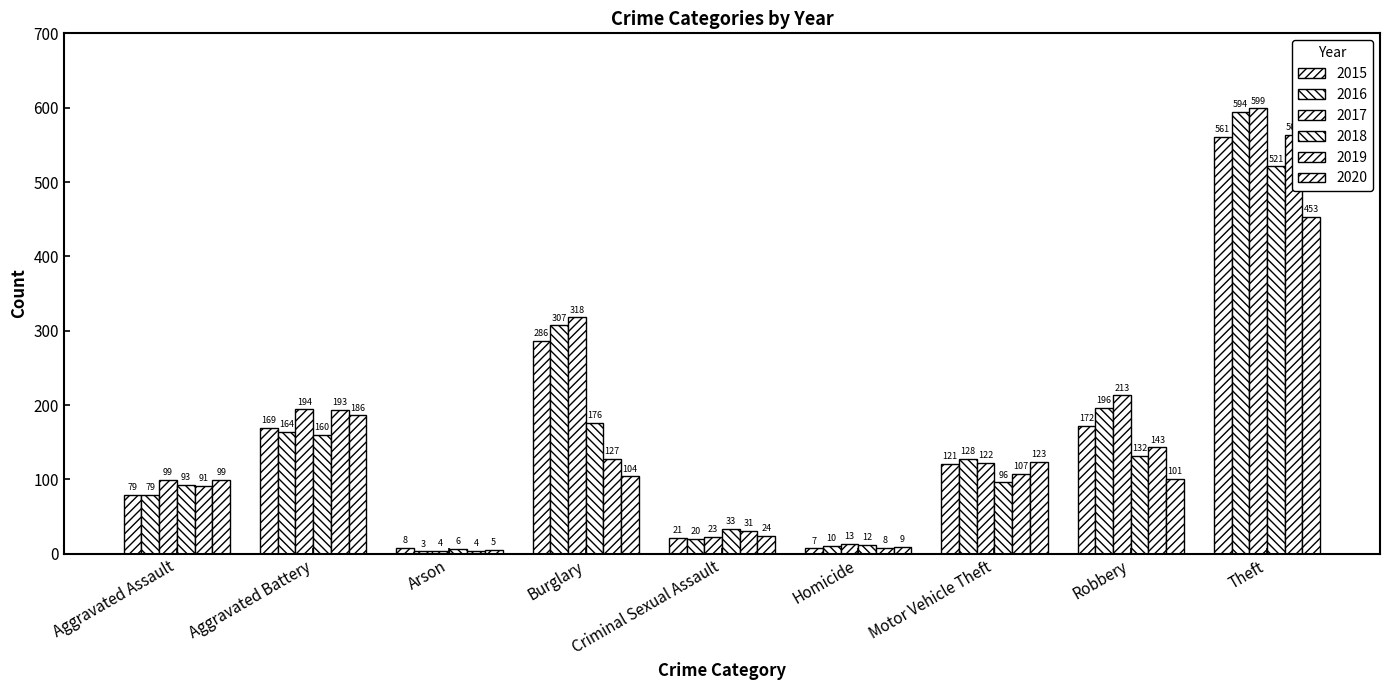

Reading right to left, list all the values displayed in this chart.

2015: Theft=561	Robbery=172	Motor Vehicle Theft=121	Homicide=7	Criminal Sexual Assault=21	Burglary=286	Arson=8	Aggravated Battery=169	Aggravated Assault=79
2016: Theft=594	Robbery=196	Motor Vehicle Theft=128	Homicide=10	Criminal Sexual Assault=20	Burglary=307	Arson=3	Aggravated Battery=164	Aggravated Assault=79
2017: Theft=599	Robbery=213	Motor Vehicle Theft=122	Homicide=13	Criminal Sexual Assault=23	Burglary=318	Arson=4	Aggravated Battery=194	Aggravated Assault=99
2018: Theft=521	Robbery=132	Motor Vehicle Theft=96	Homicide=12	Criminal Sexual Assault=33	Burglary=176	Arson=6	Aggravated Battery=160	Aggravated Assault=93
2019: Theft=563	Robbery=143	Motor Vehicle Theft=107	Homicide=8	Criminal Sexual Assault=31	Burglary=127	Arson=4	Aggravated Battery=193	Aggravated Assault=91
2020: Theft=453	Robbery=101	Motor Vehicle Theft=123	Homicide=9	Criminal Sexual Assault=24	Burglary=104	Arson=5	Aggravated Battery=186	Aggravated Assault=99